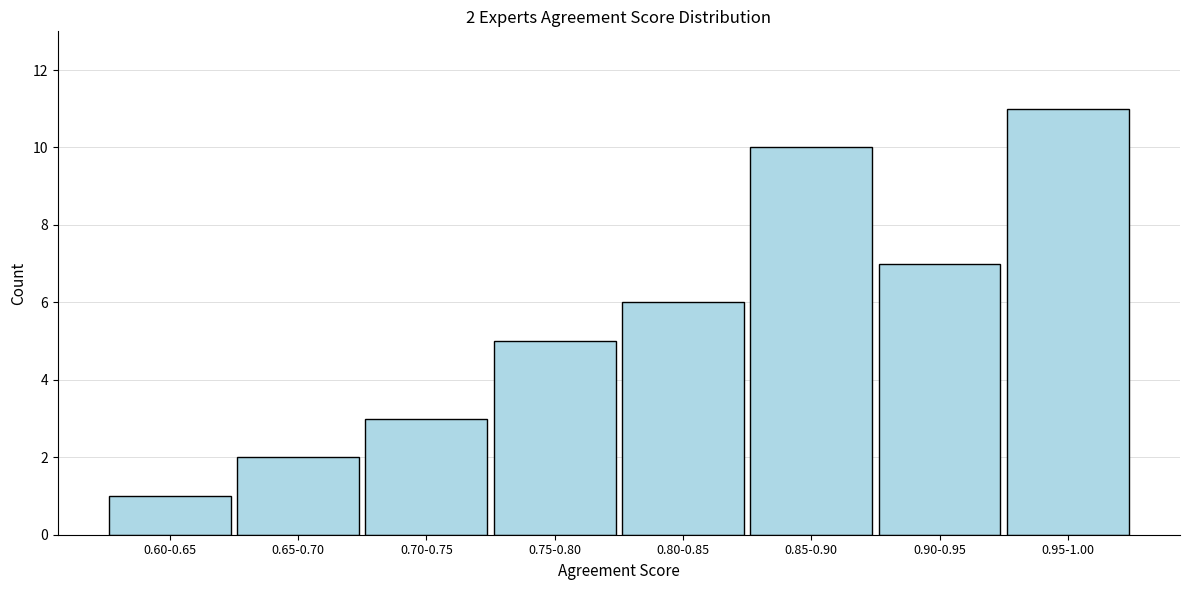

Reading left to right, what are all the values shown in this chart?

1	2	3	5	6	10	7	11